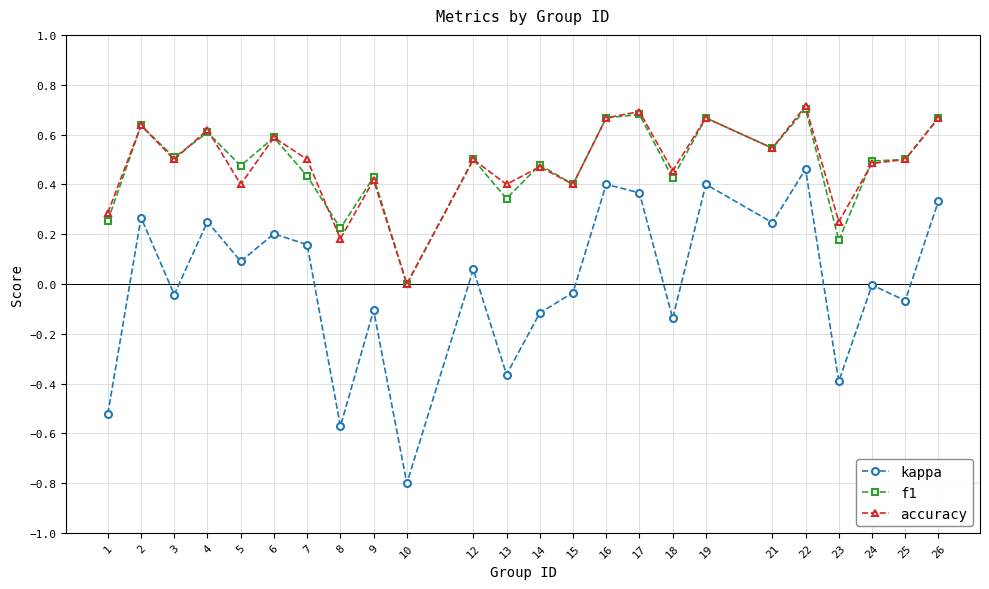

Which category has the lowest value across all series?

10